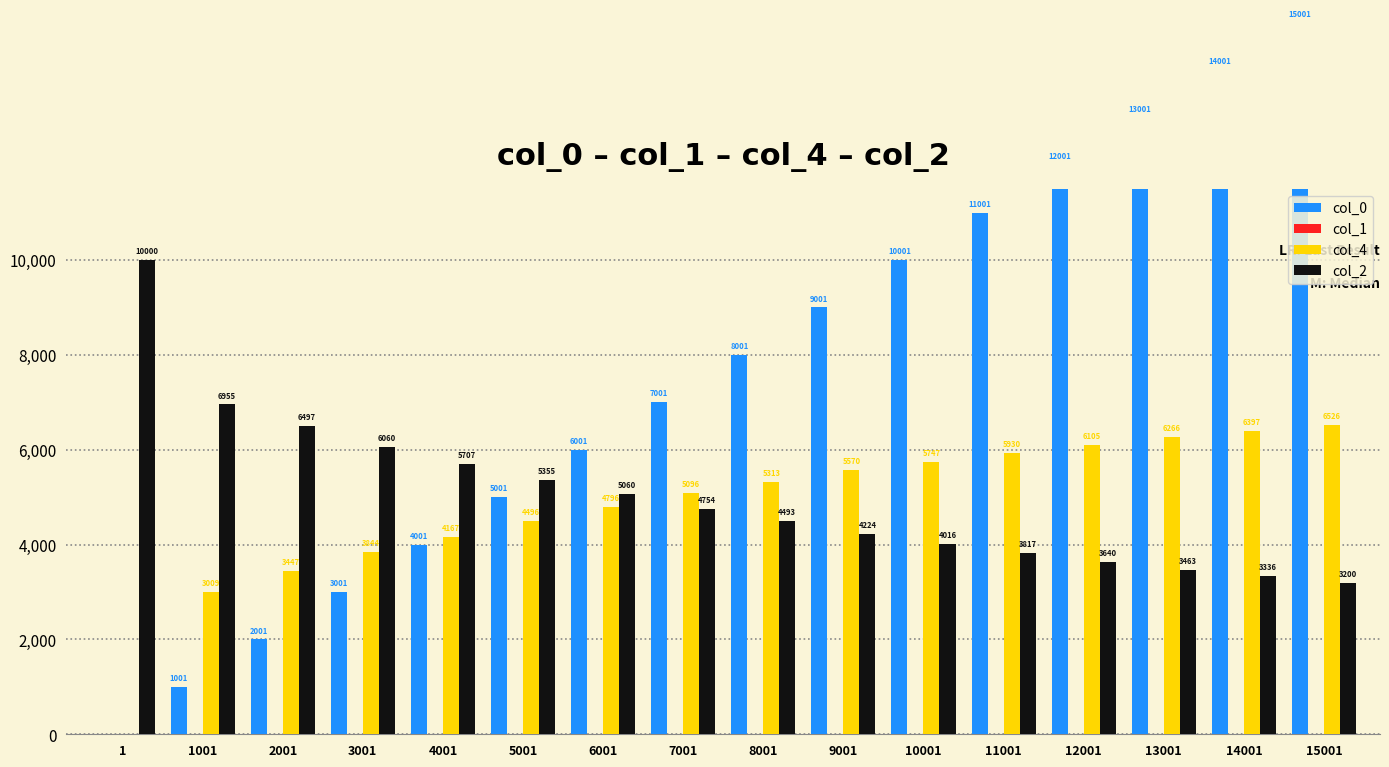

The col_1 series shows 1.9 at 6001. True or false?

True